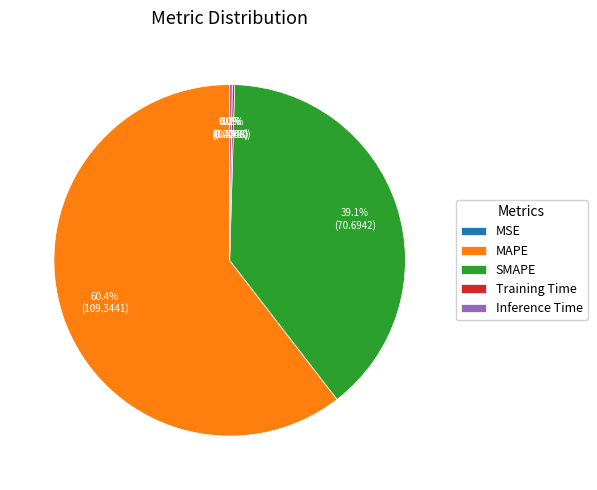

Is it true that SMAPE is 27% of the pie?

False